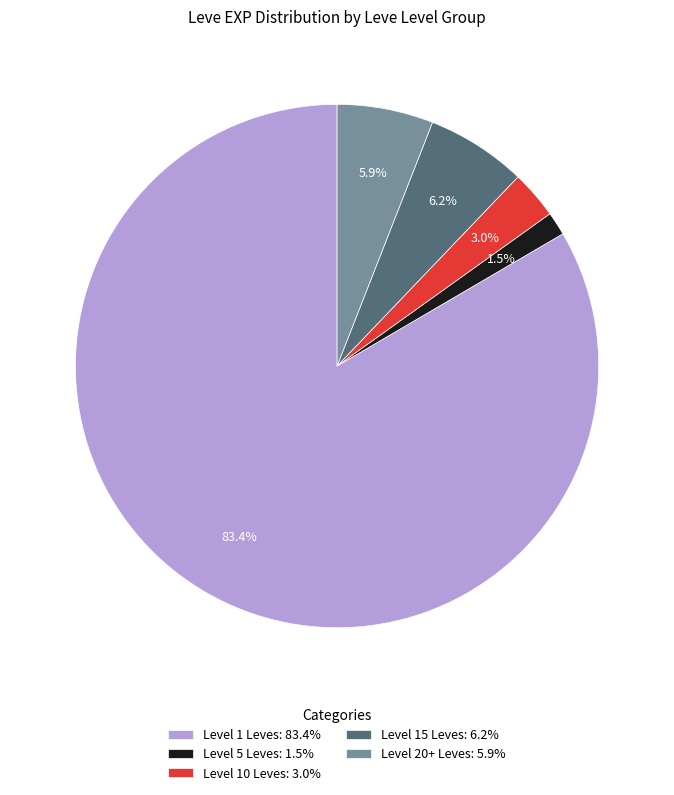

Combined, do Level 10 Leves: 3.0% and Level 15 Leves: 6.2% account for over 50%?

No